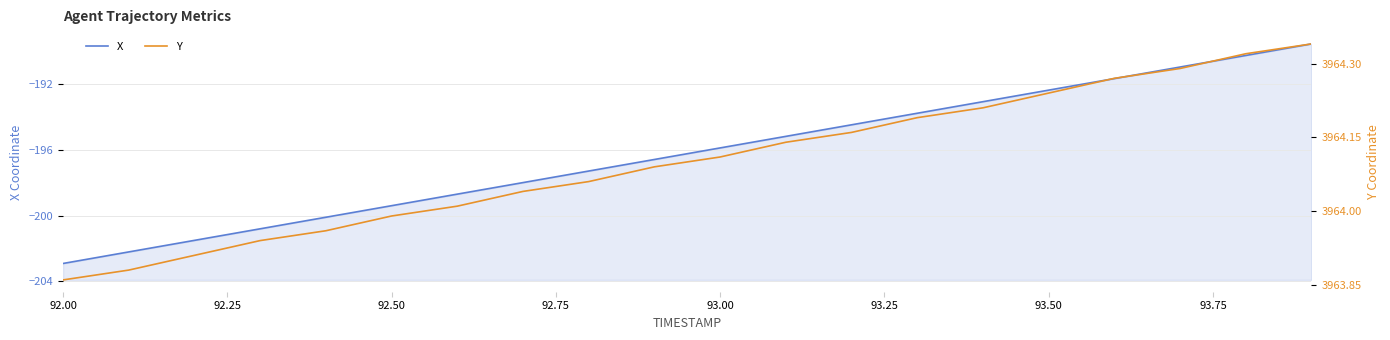

List the series in order of their peak value, highest first.

Y, X